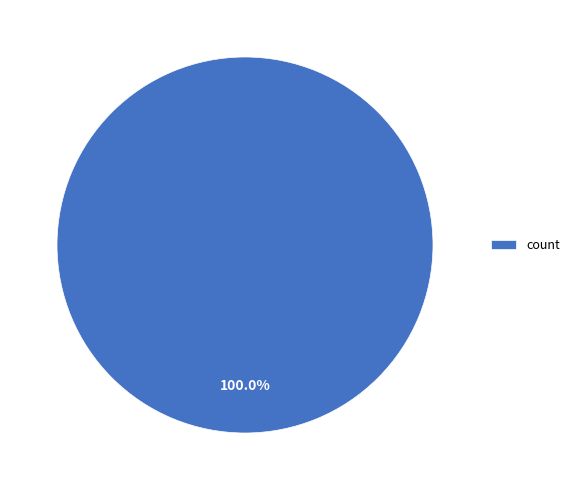

Rank the categories by value from lowest to highest.

count